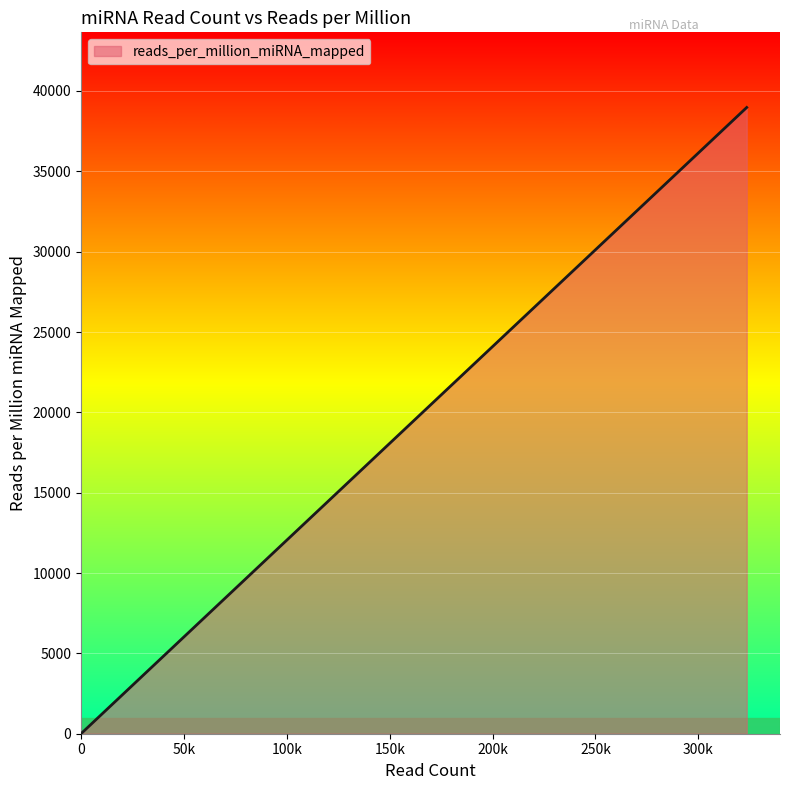

Count the number of categories in the chart.

20